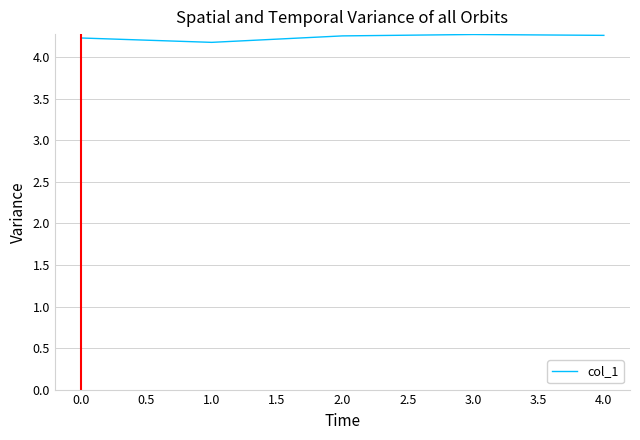

What is the sum of all values?

21.2